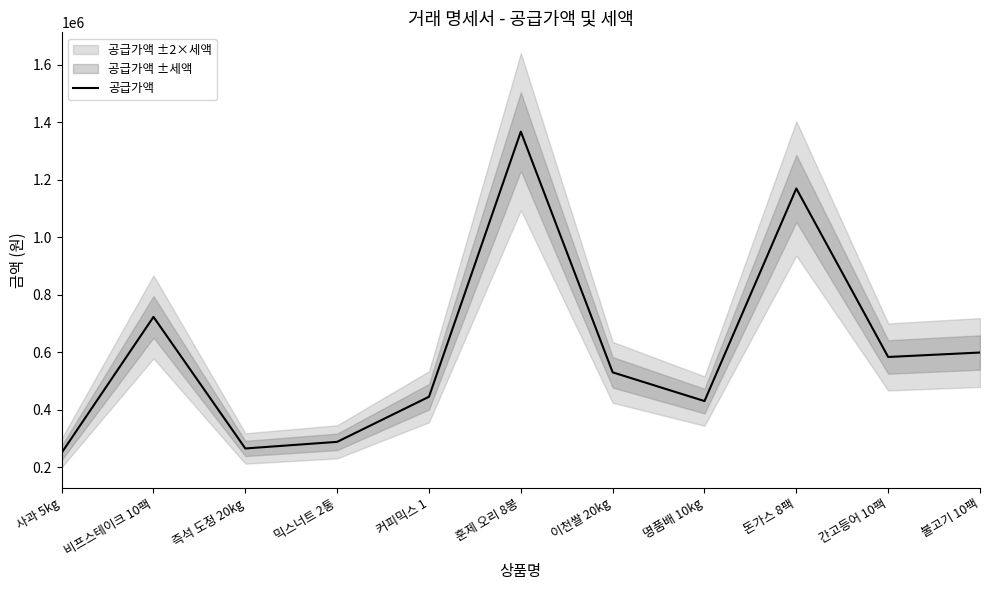

What is the maximum value shown in the chart?

1368000